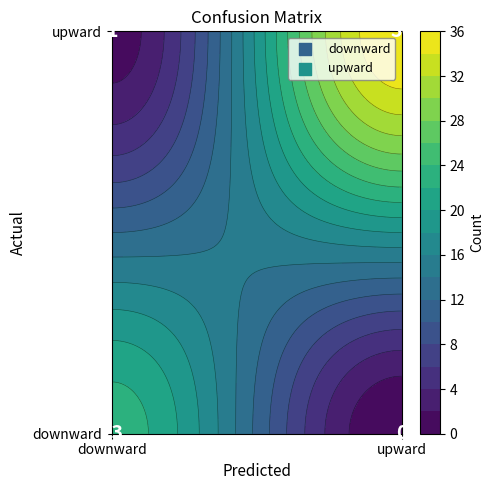

At which category is the sum across all series the highest?

upward